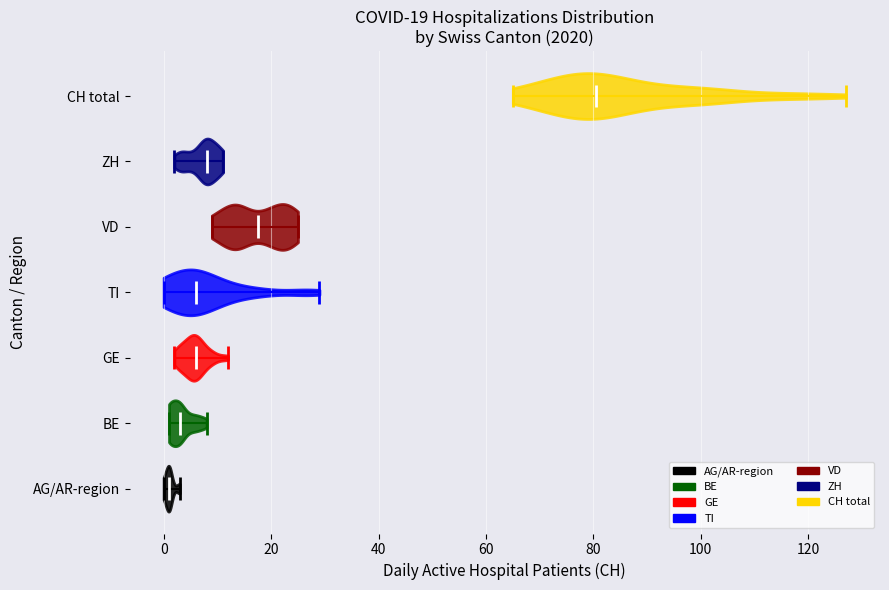

Which violin has the furthest to the left median line?

AG/AR-region